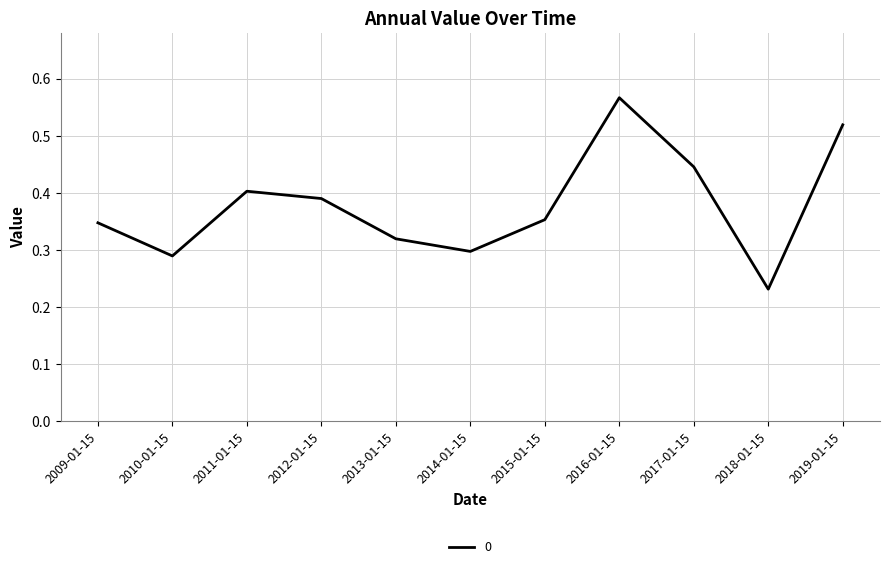

What position from the left is 2013-01-15?

5